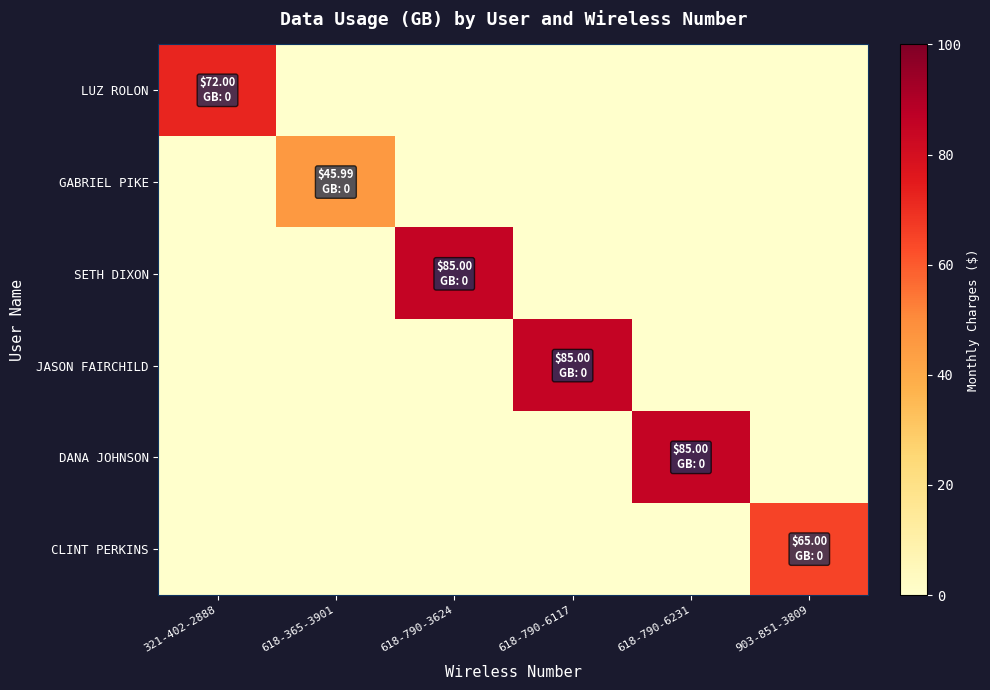

Which label corresponds to the largest value in the chart?

618-790-3624